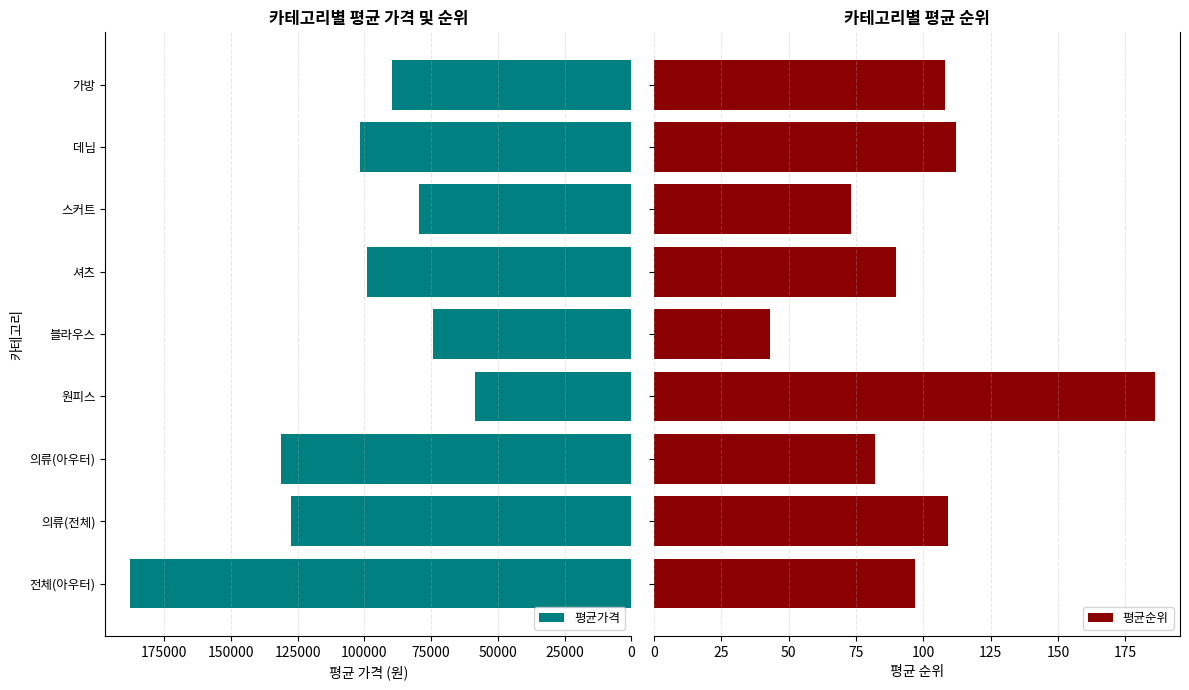

List the series in order of their peak value, lowest first.

평균순위, 평균가격